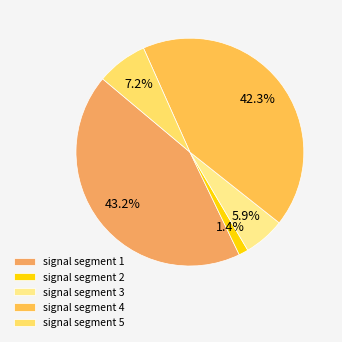

To the nearest percent, what percentage of the pie is signal segment 4?

42%